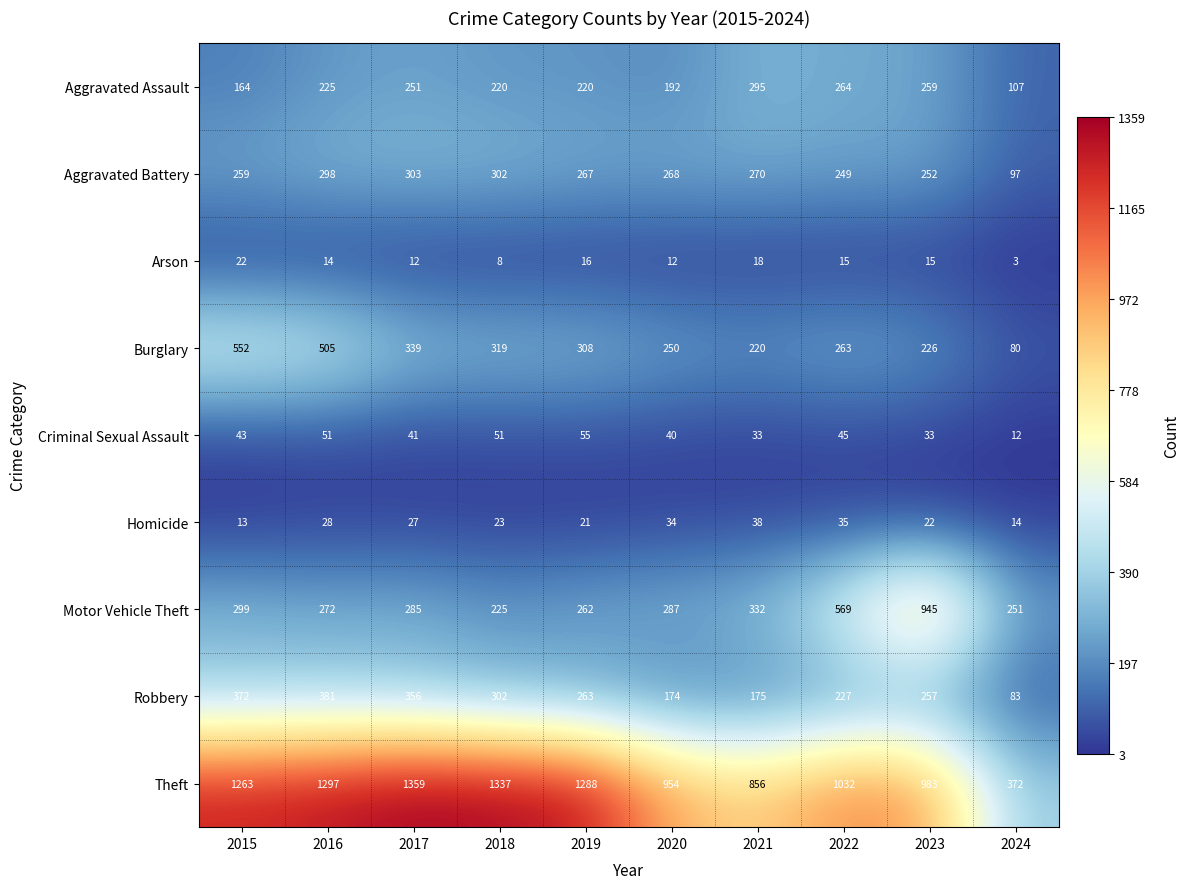

The Aggravated Assault series shows 192 at 2020. True or false?

True